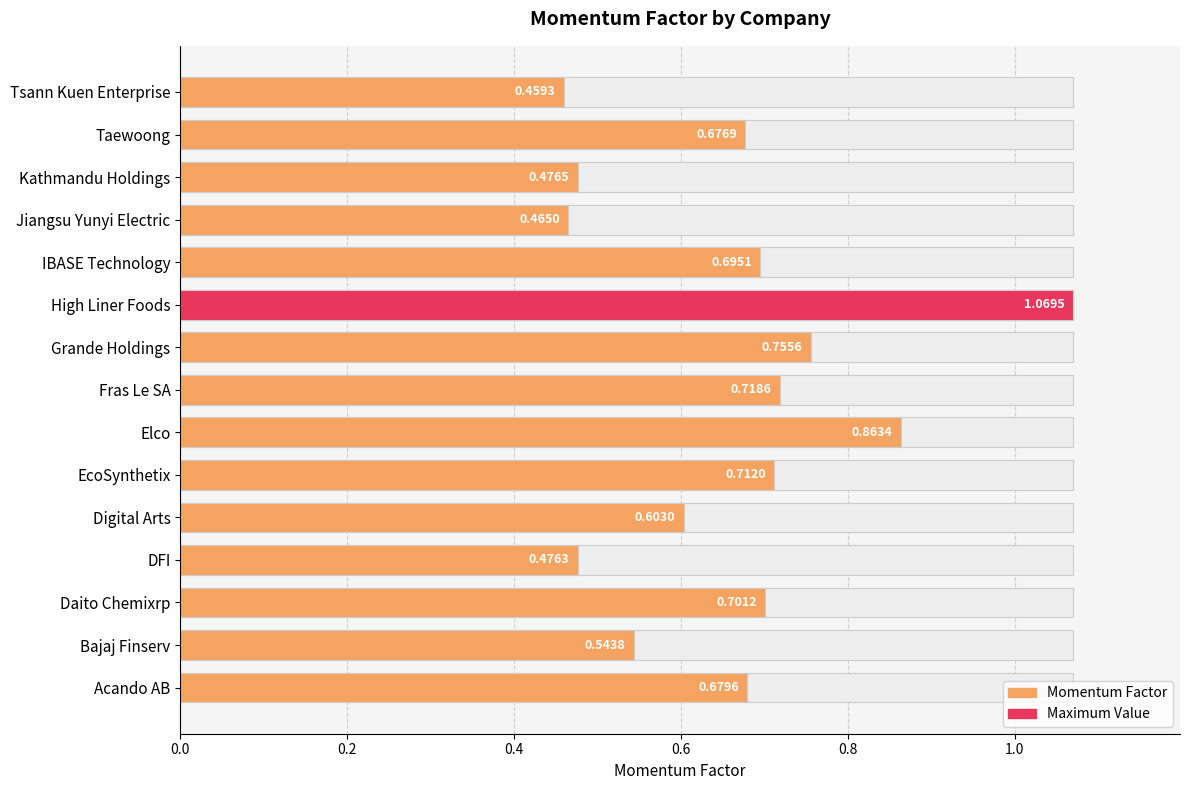

What is the minimum value shown in the chart?

0.5